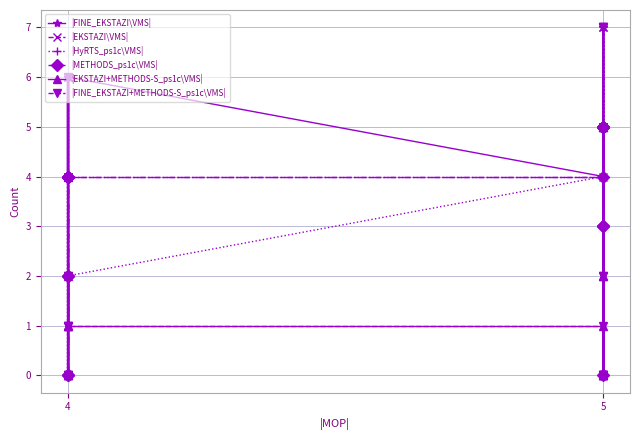

True or false: |EKSTAZI\VMS| and |EKSTAZI+METHODS-S_ps1c\VMS| cross at least once.

False